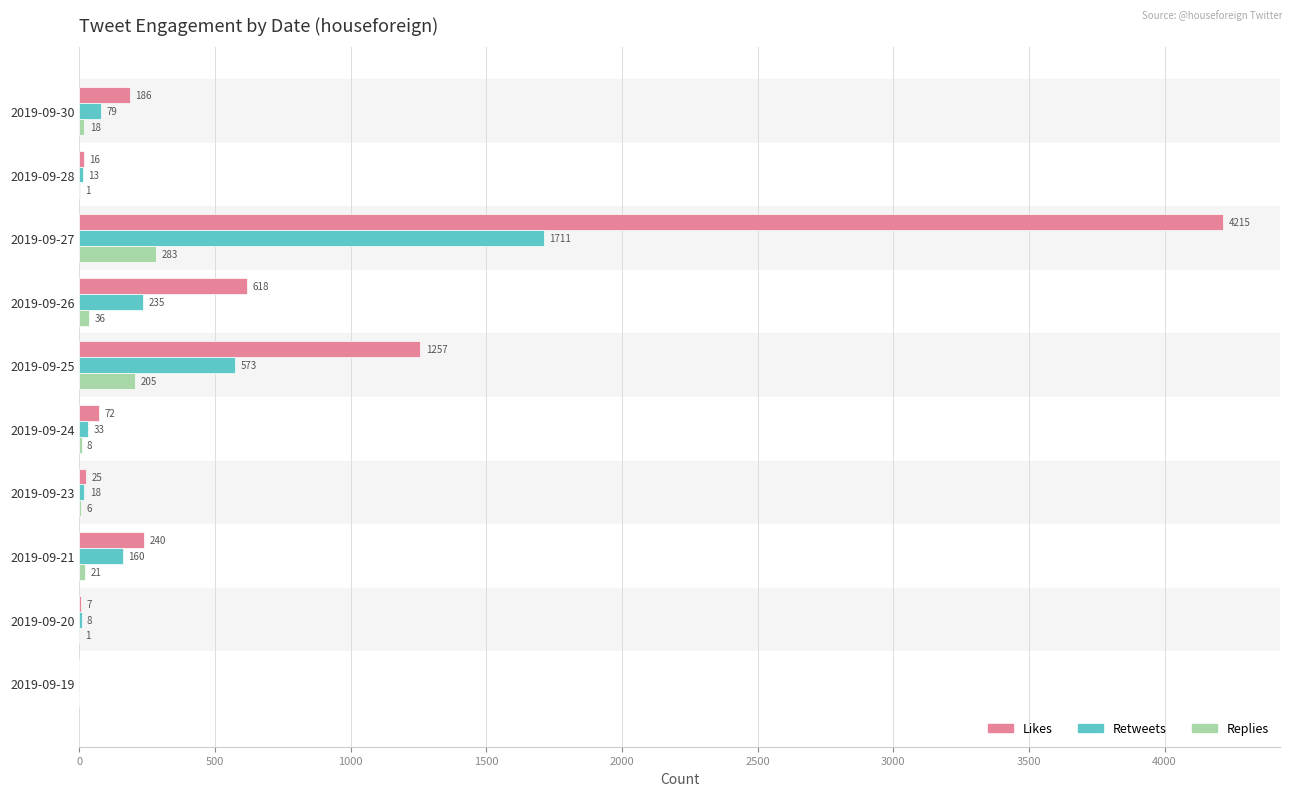

At which category is the sum across all series the highest?

2019-09-27